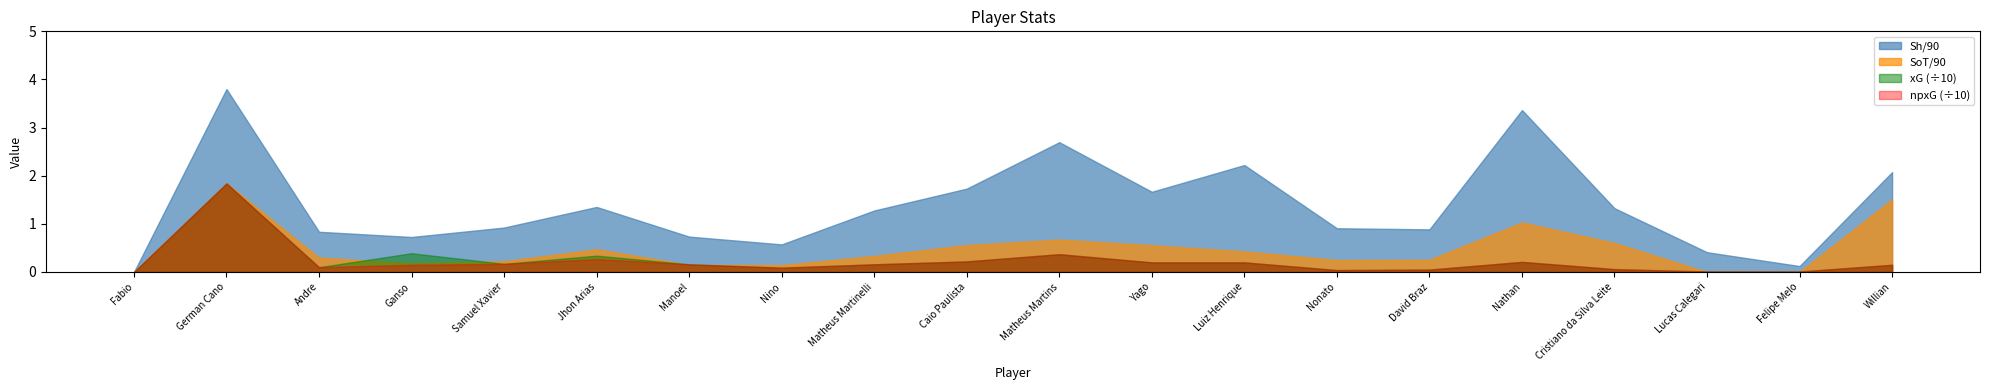

True or false: npxG and xG cross at least once.

False